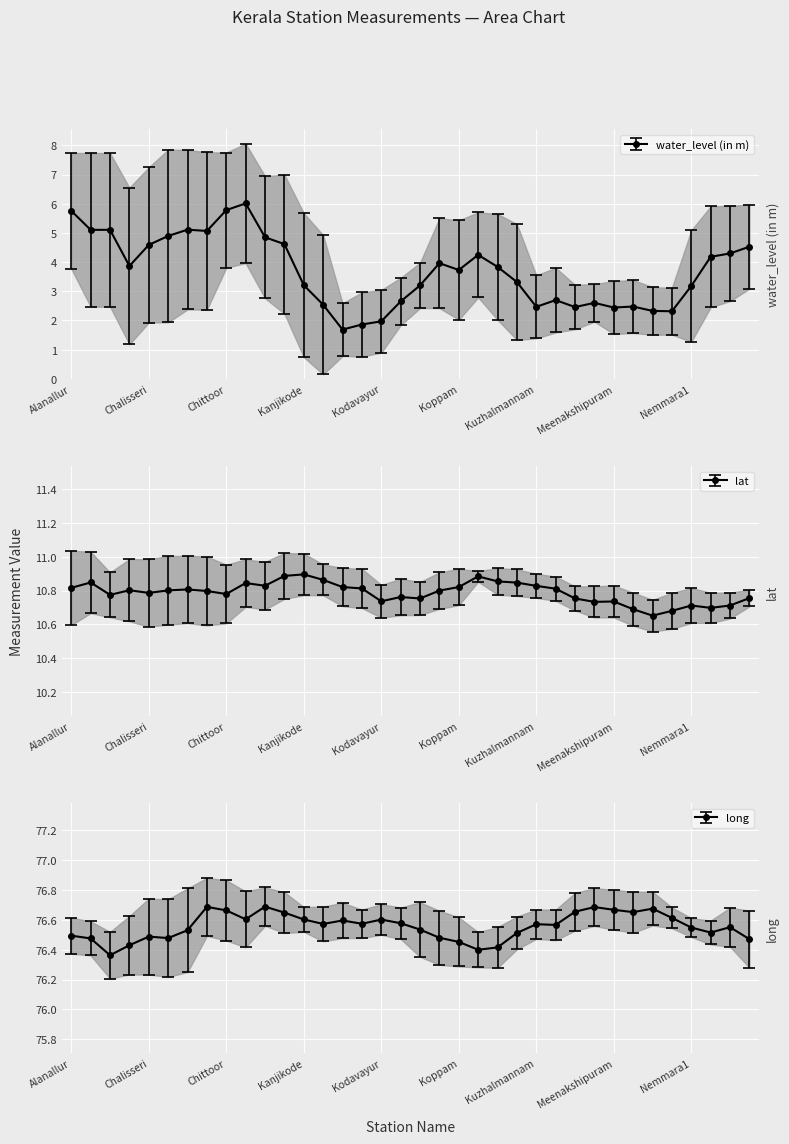

What is the maximum value for long?

76.9